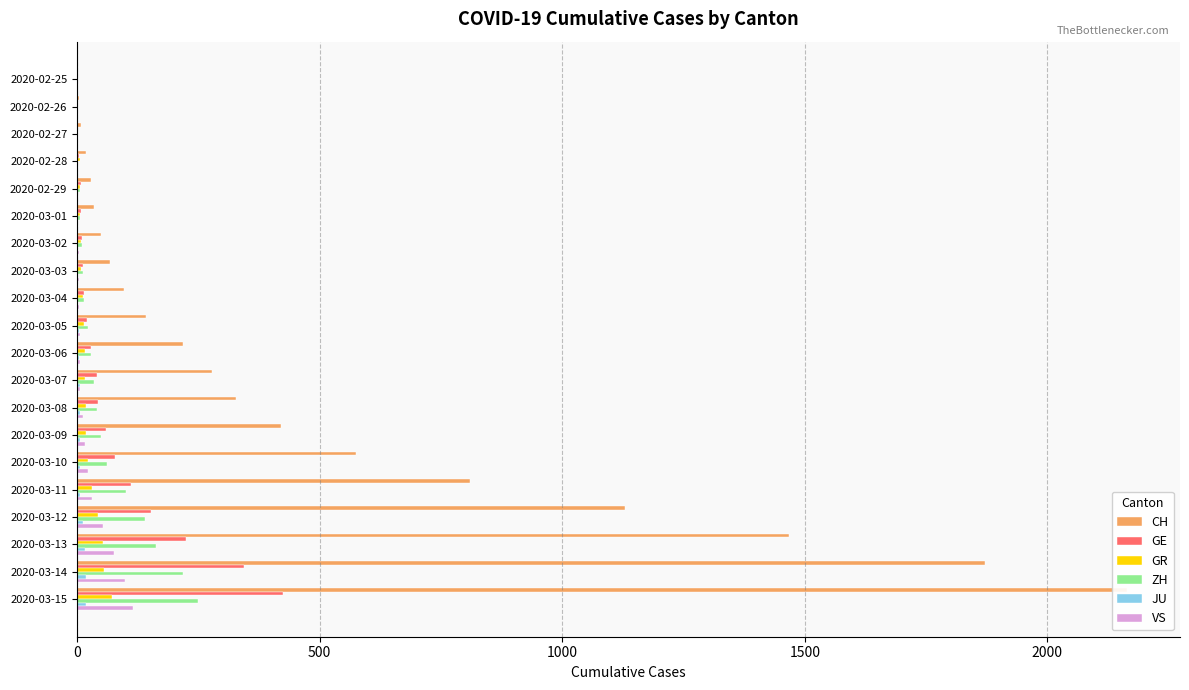

The value of JU at 2020-03-03 is 0. True or false?

False